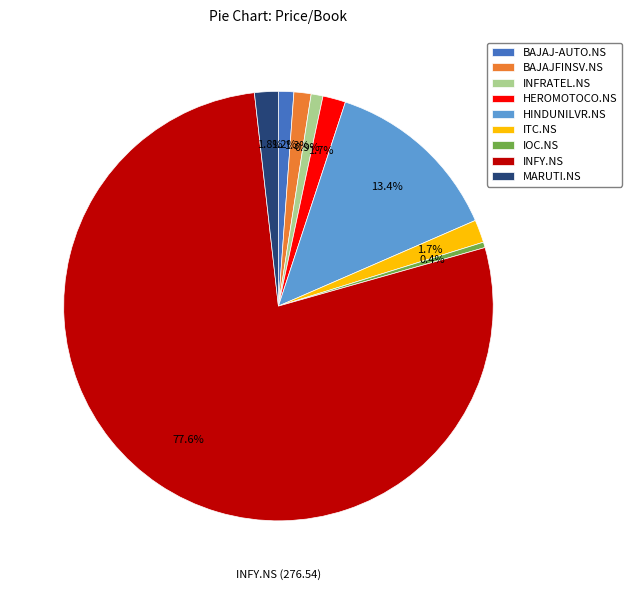

What percentage is NOT represented by HEROMOTOCO.NS?

98.3%